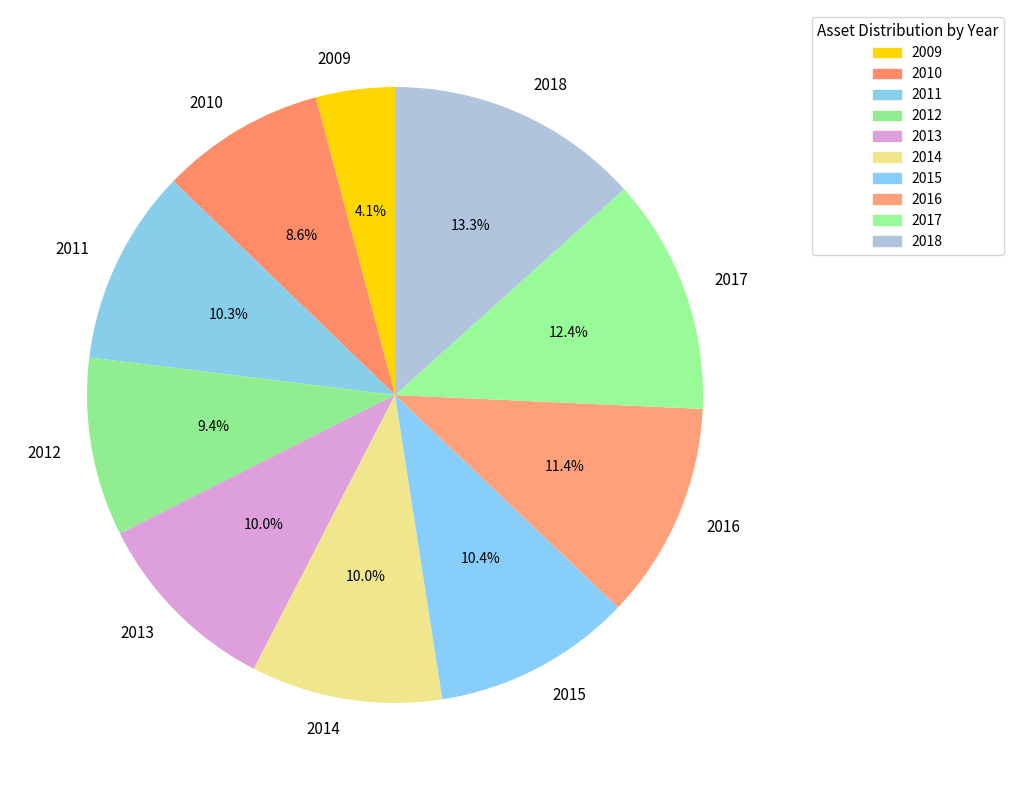

What percentage is the 2015 slice, to the nearest percent?

10%